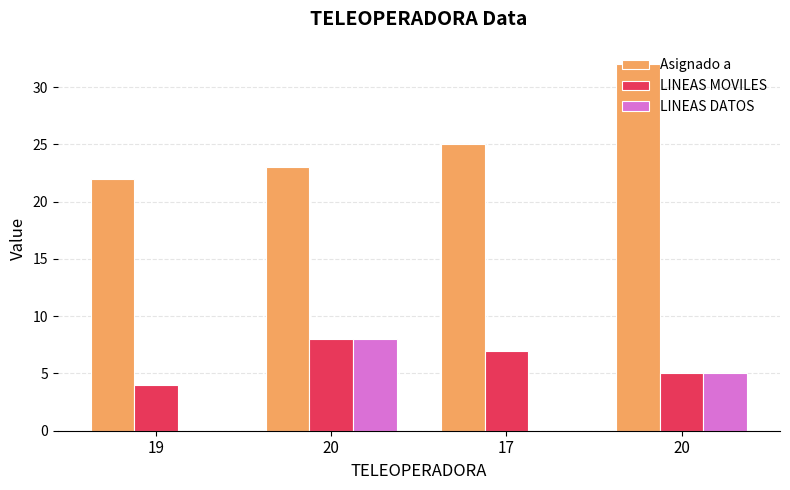

Which category has the lowest value in the Asignado a series?

19